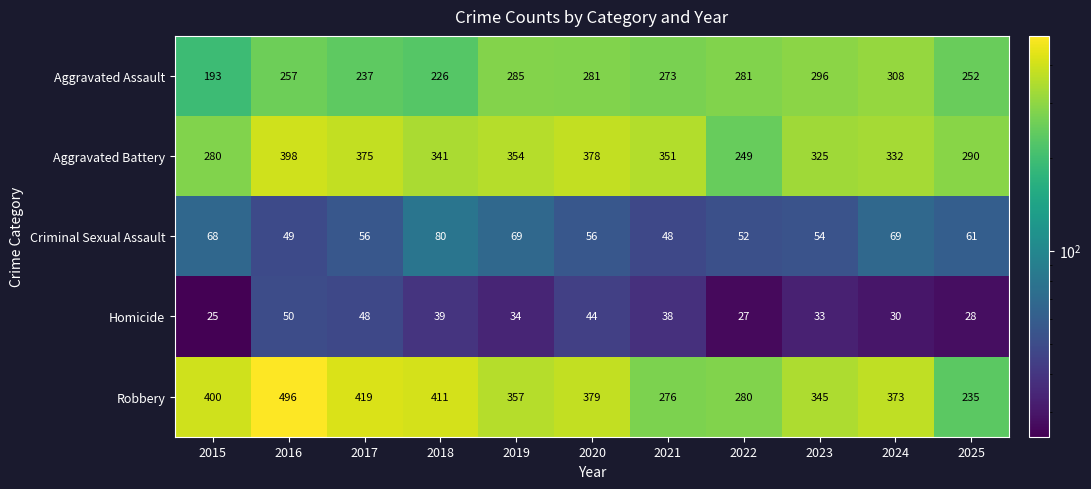

Which series has the largest total across all categories?

Robbery